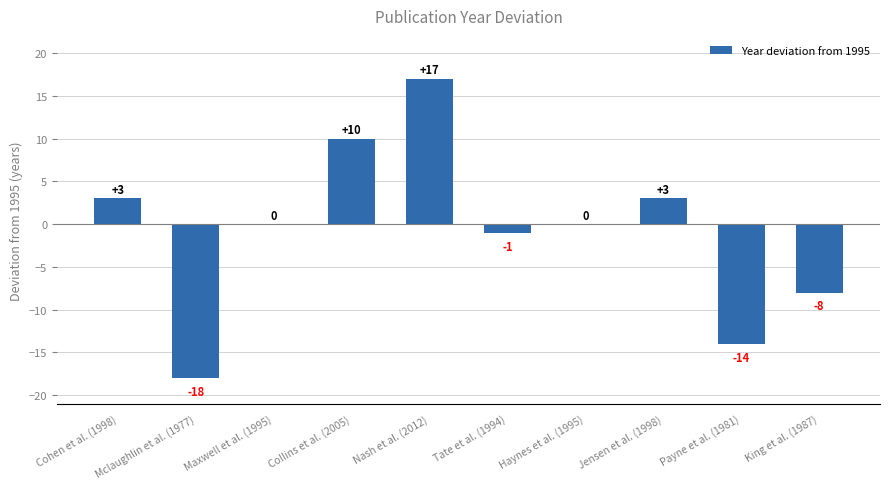

Reading right to left, transcribe all the data shown in this chart.

King et al. (1987)=-8	Payne et al. (1981)=-14	Jensen et al. (1998)=3	Haynes et al. (1995)=0	Tate et al. (1994)=-1	Nash et al. (2012)=17	Collins et al. (2005)=10	Maxwell et al. (1995)=0	Mclaughlin et al. (1977)=-18	Cohen et al. (1998)=3